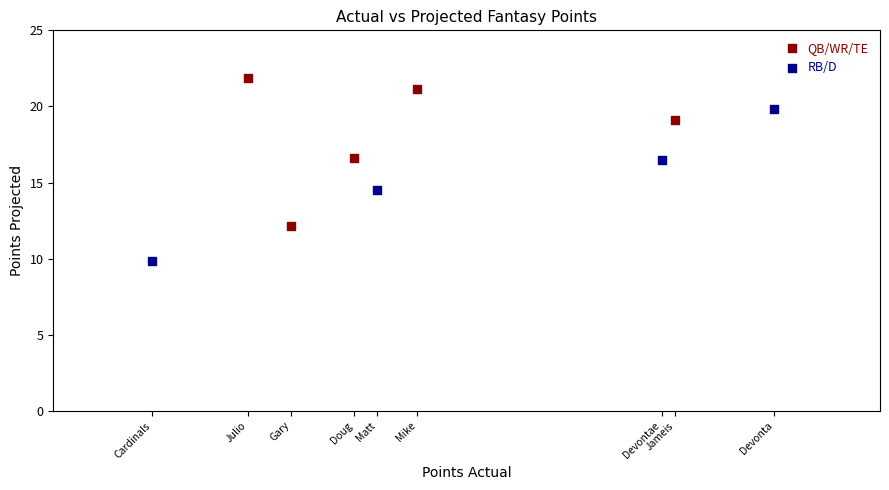

What are all the series names shown in the legend?

QB/WR/TE, RB/D